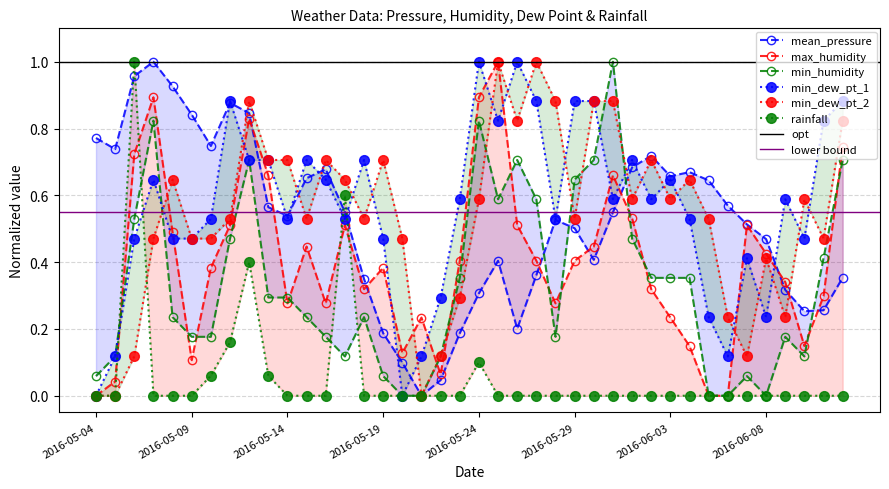

Rank the categories by max_humidity value from highest to lowest.

2016-05-25, 2016-05-07, 2016-05-24, 2016-05-12, 2016-06-12, 2016-05-06, 2016-05-13, 2016-05-31, 2016-06-01, 2016-05-11, 2016-05-17, 2016-05-26, 2016-06-07, 2016-05-08, 2016-05-15, 2016-05-30, 2016-06-08, 2016-05-23, 2016-05-27, 2016-05-29, 2016-05-10, 2016-05-19, 2016-06-09, 2016-05-18, 2016-06-02, 2016-06-11, 2016-05-14, 2016-05-16, 2016-05-28, 2016-05-21, 2016-06-03, 2016-06-04, 2016-06-10, 2016-05-20, 2016-05-09, 2016-05-22, 2016-05-05, 2016-05-04, 2016-06-05, 2016-06-06